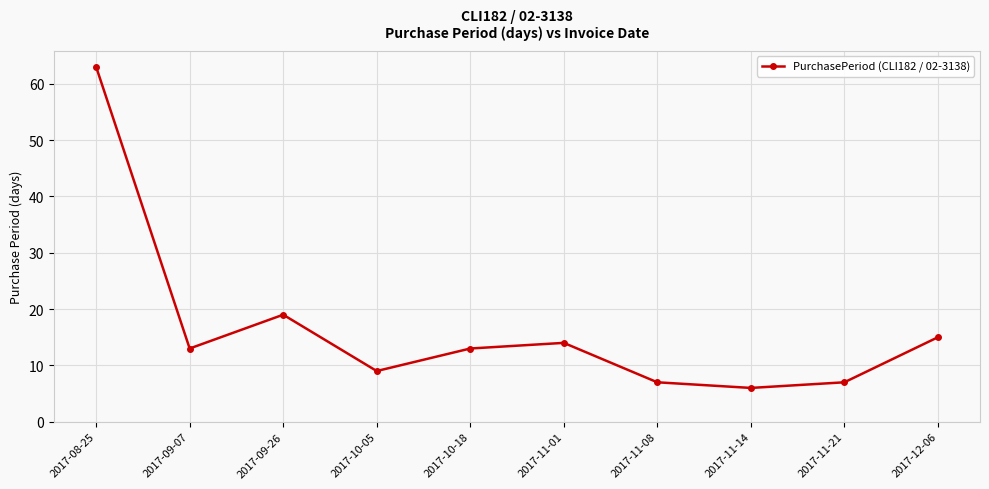

What is the change in value from 2017-09-07 to 2017-11-14?

-7